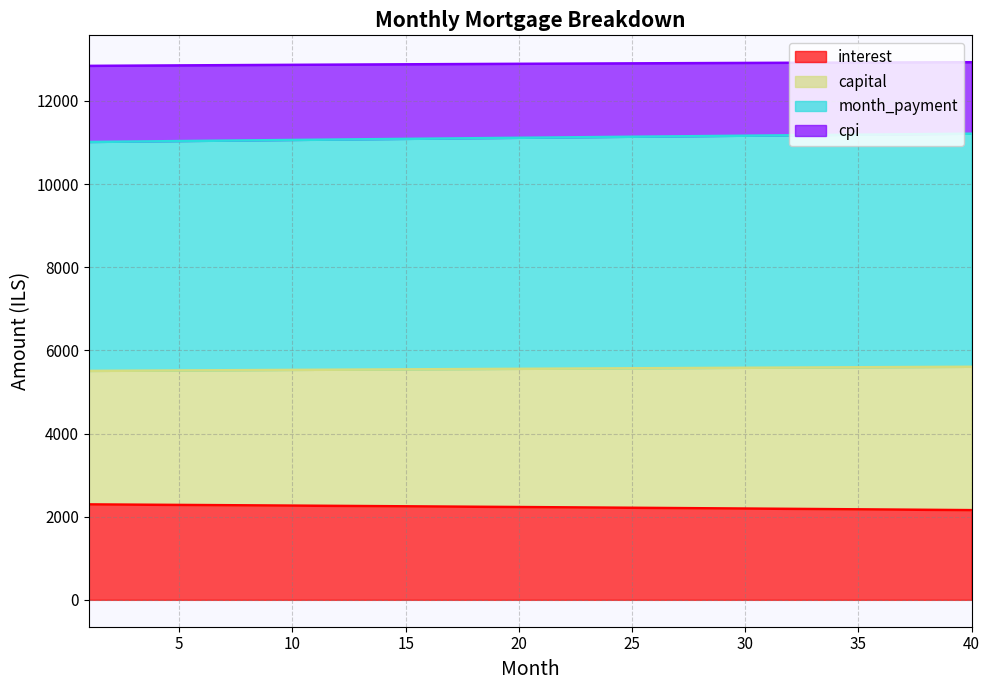

True or false: month_payment and cpi intersect in this chart.

False